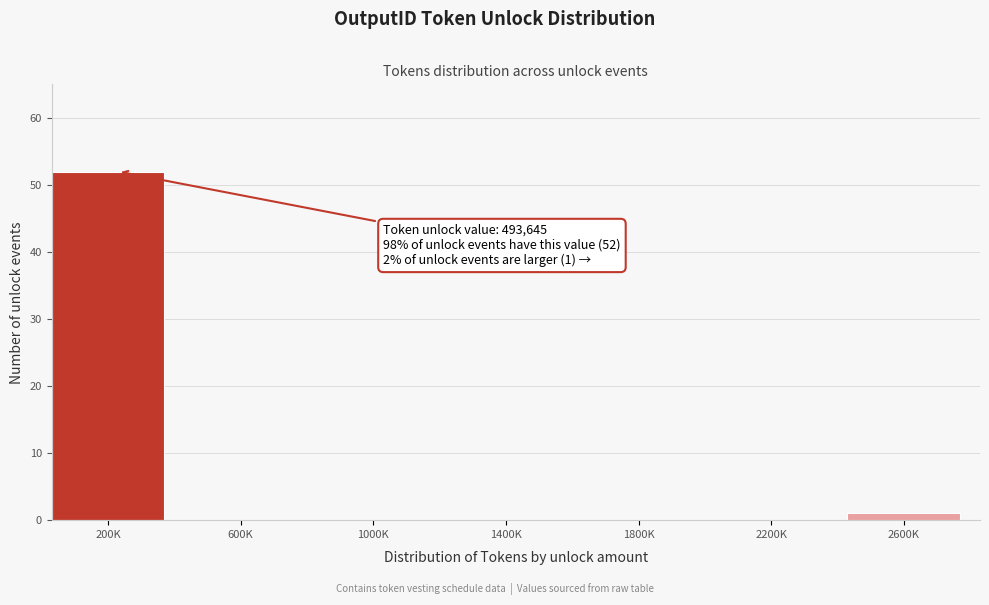

Reading left to right, list all the values displayed in this chart.

200K=52	600K=0	1000K=0	1400K=0	1800K=0	2200K=0	2600K=1